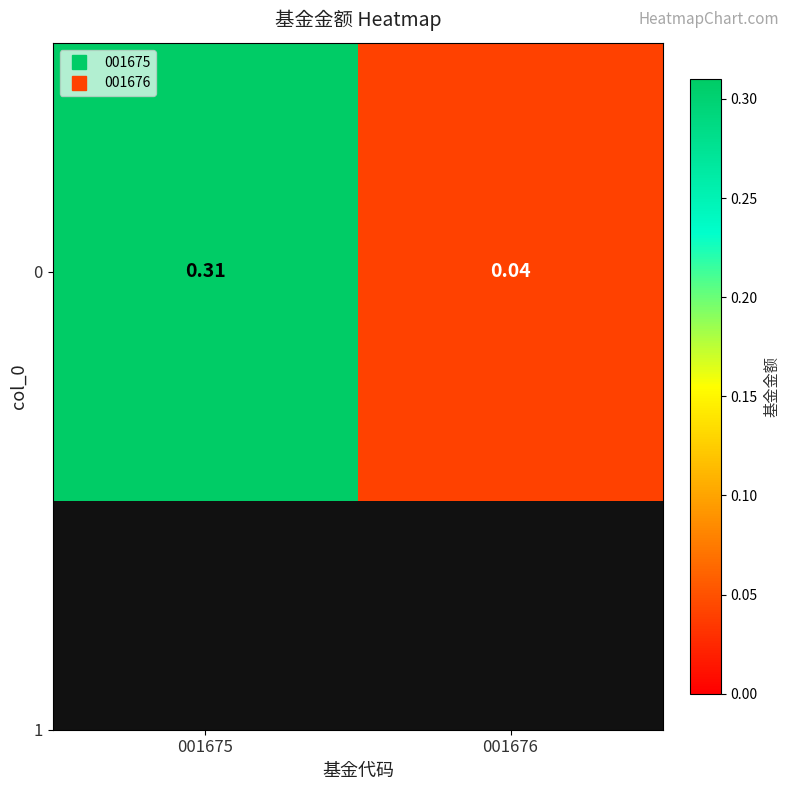

What is the sum of the values at 001675 and 001676?

0.3